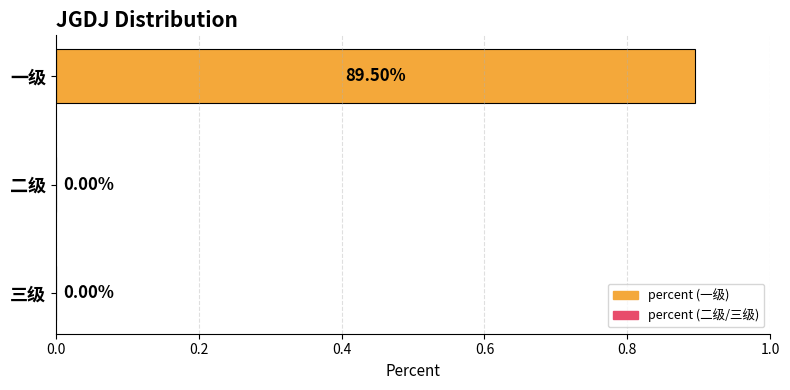

Are the bars horizontal?

Yes